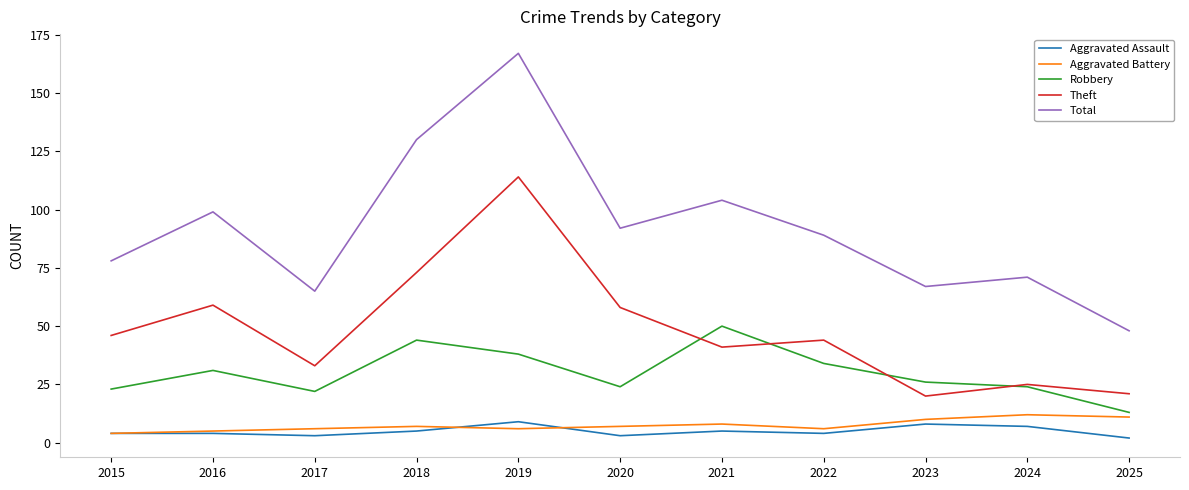

Reading left to right, what are all the values shown in this chart?

Aggravated Assault: 2015=4	2016=4	2017=3	2018=5	2019=9	2020=3	2021=5	2022=4	2023=8	2024=7	2025=2
Aggravated Battery: 2015=4	2016=5	2017=6	2018=7	2019=6	2020=7	2021=8	2022=6	2023=10	2024=12	2025=11
Robbery: 2015=23	2016=31	2017=22	2018=44	2019=38	2020=24	2021=50	2022=34	2023=26	2024=24	2025=13
Theft: 2015=46	2016=59	2017=33	2018=73	2019=114	2020=58	2021=41	2022=44	2023=20	2024=25	2025=21
Total: 2015=78	2016=99	2017=65	2018=130	2019=167	2020=92	2021=104	2022=89	2023=67	2024=71	2025=48